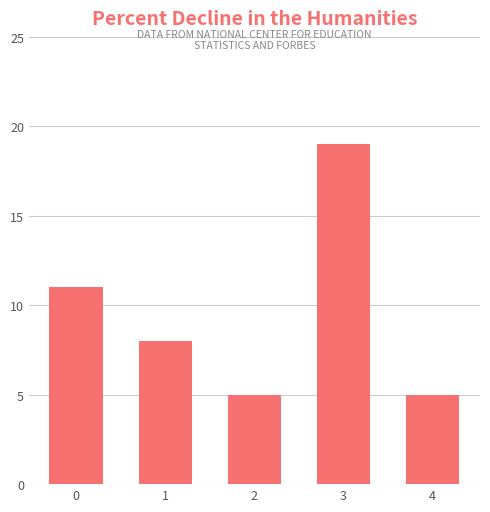

Count the number of data series in this chart.

1